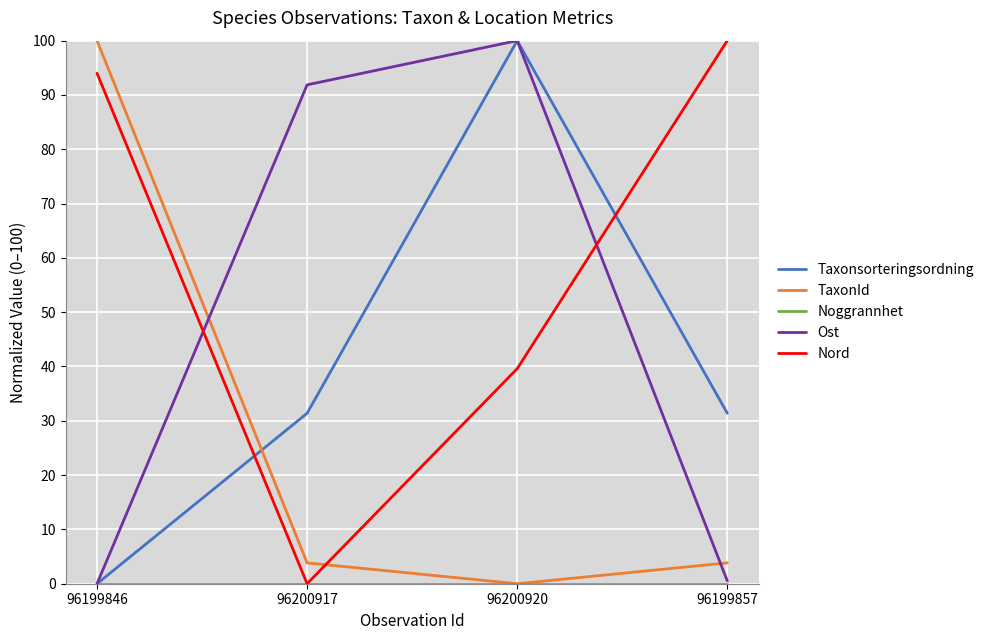

Which series has the largest total across all categories?

Nord